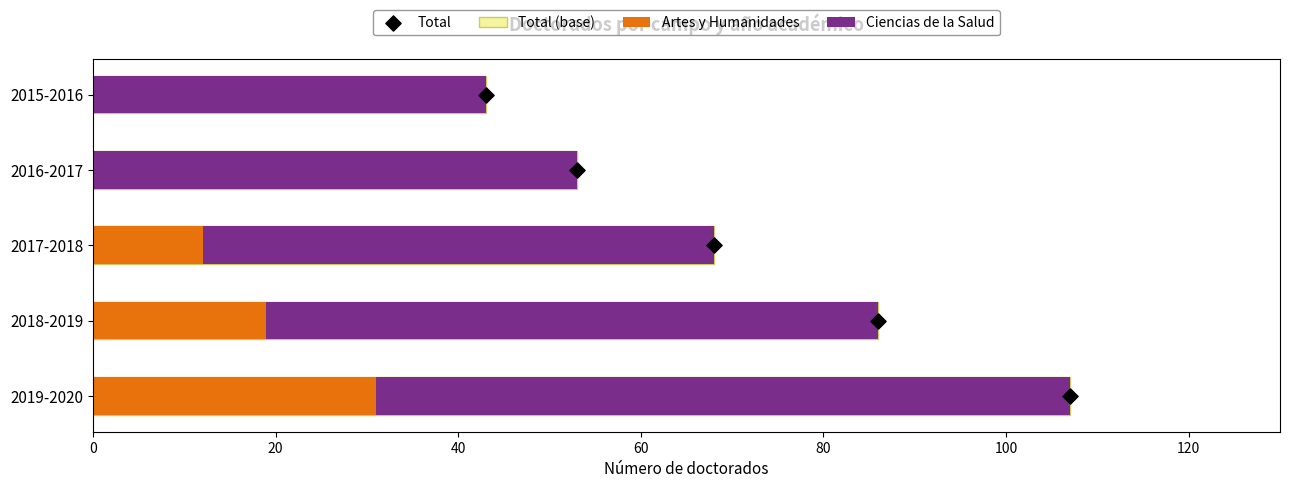

Is the value of Total at 60 greater than the value of Total (marker) at 20?

Yes